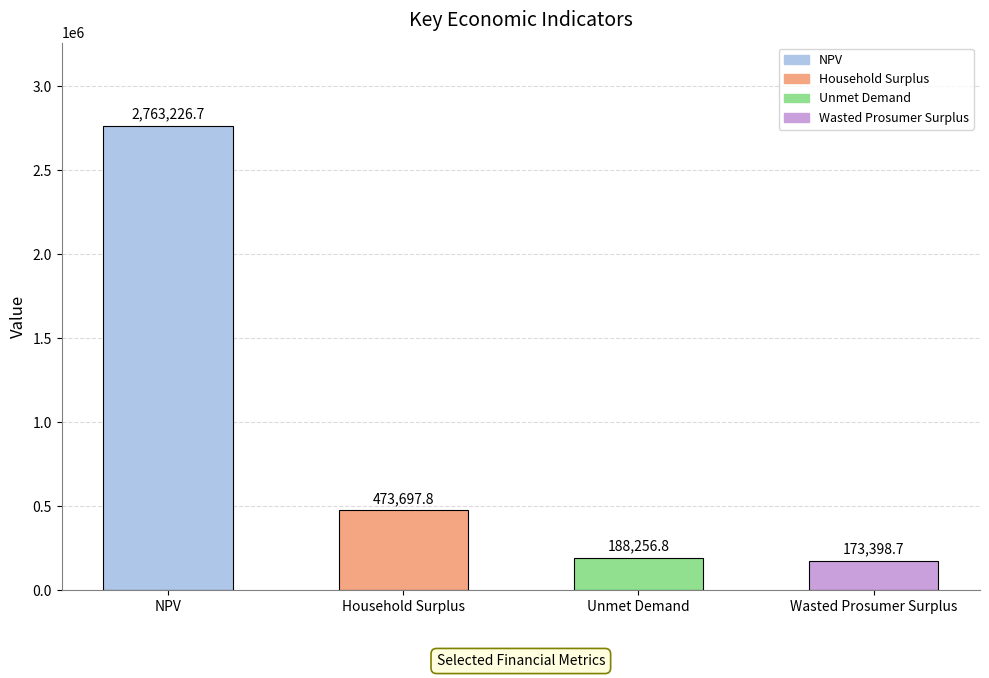

List the labels in order of value, smallest first.

Wasted Prosumer Surplus, Unmet Demand, Household Surplus, NPV